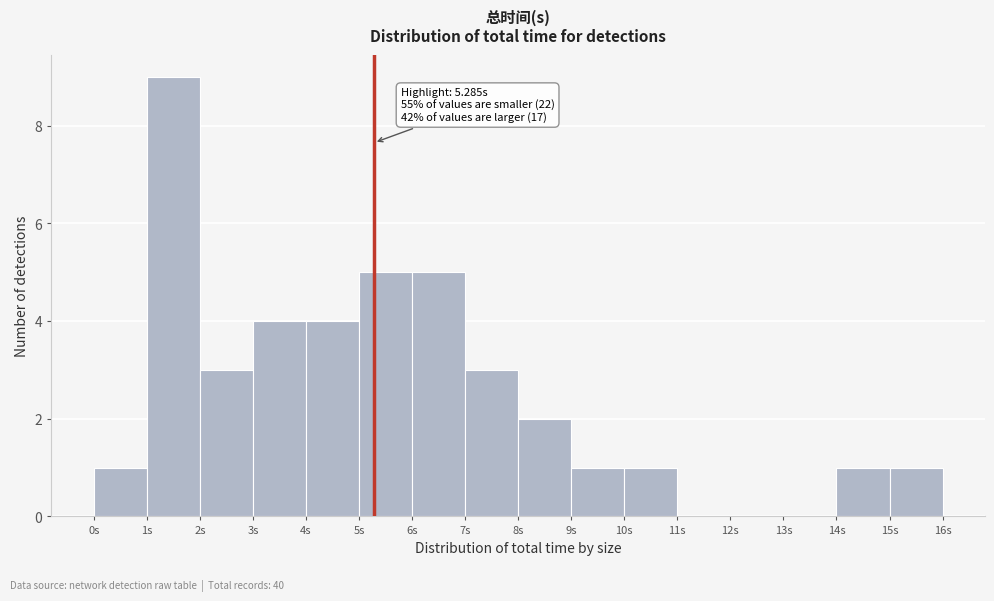

Over which range of the x-axis is the bar tallest?

1 to 2